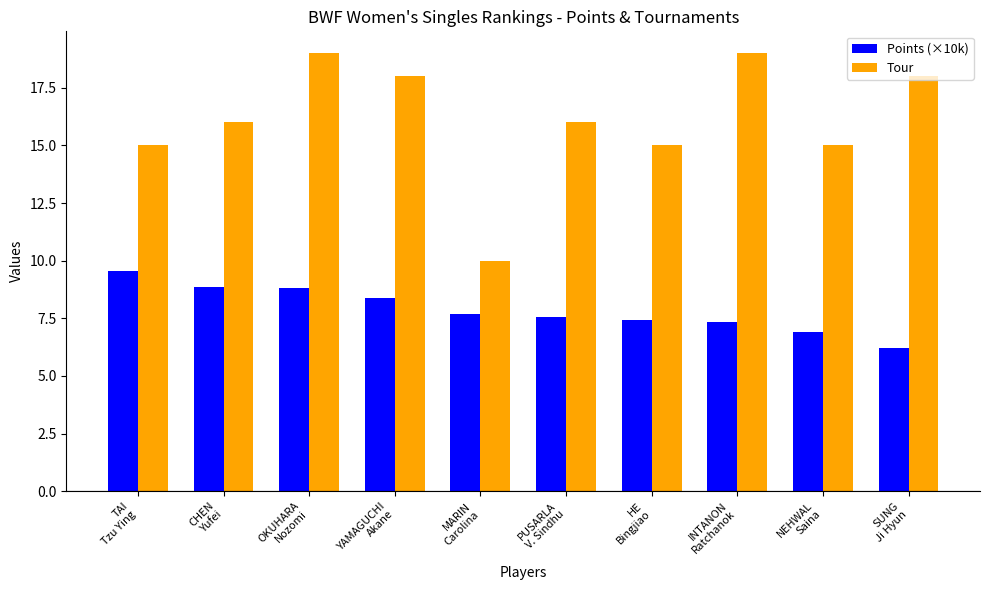

What is the total value across all series at OKUHARA
Nozomi?

27.8